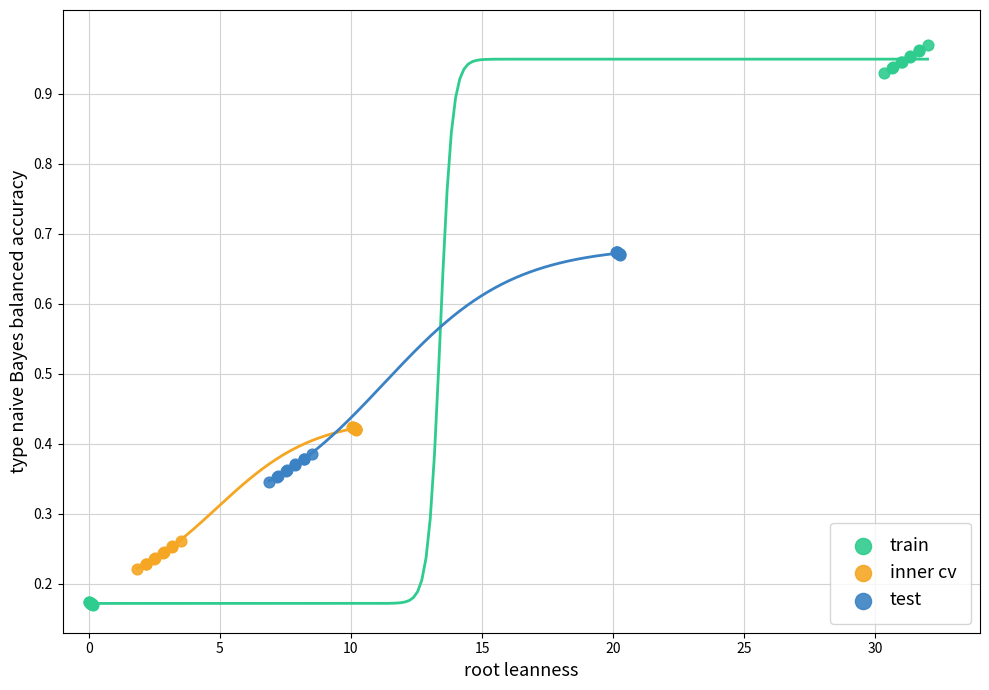

Which series reaches the minimum Y coordinate?

train